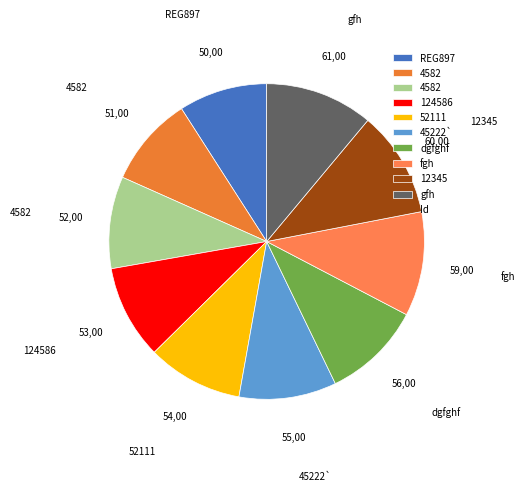

How many slices are in this pie chart?

10